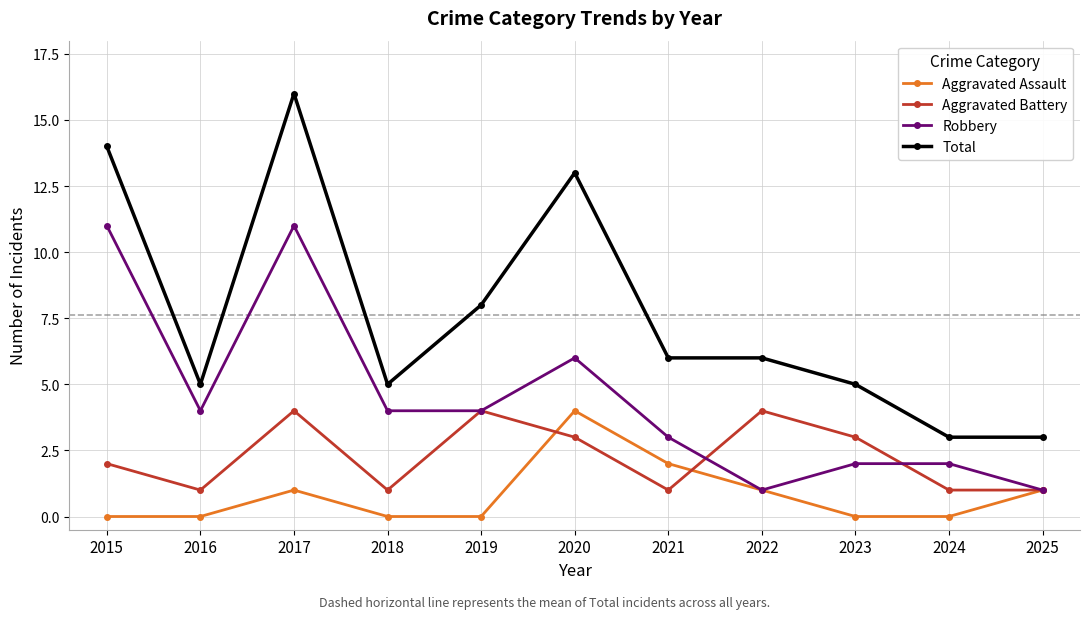

What is the spread (max minus min) of values at 2019?

8